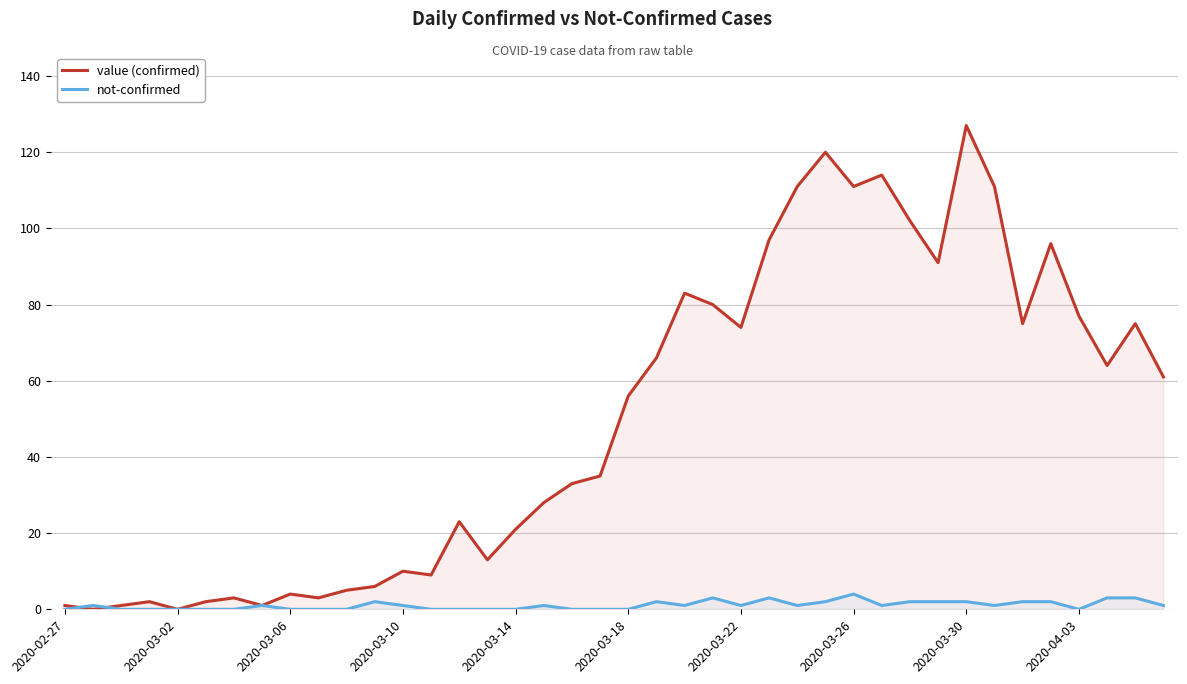

Reading left to right, what are all the values shown in this chart?

value (confirmed): 1	0	1	2	0	2	3	1	4	3	5	6	10	9	23	13	21	28	33	35	56	66	83	80	74	97	111	120	111	114	102	91	127	111	75	96	77	64	75	61
not-confirmed: 0	1	0	0	0	0	0	1	0	0	0	2	1	0	0	0	0	1	0	0	0	2	1	3	1	3	1	2	4	1	2	2	2	1	2	2	0	3	3	1